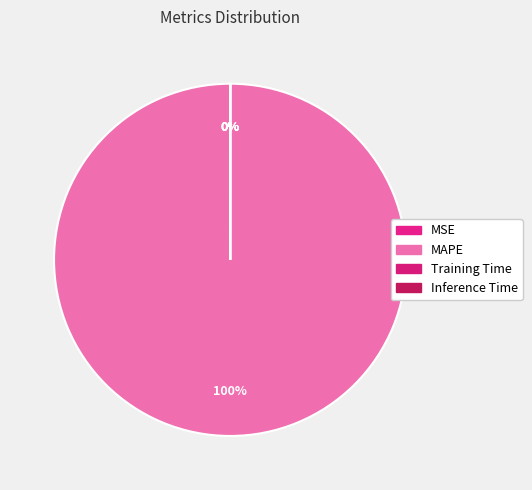

Count the number of slices in the pie.

4